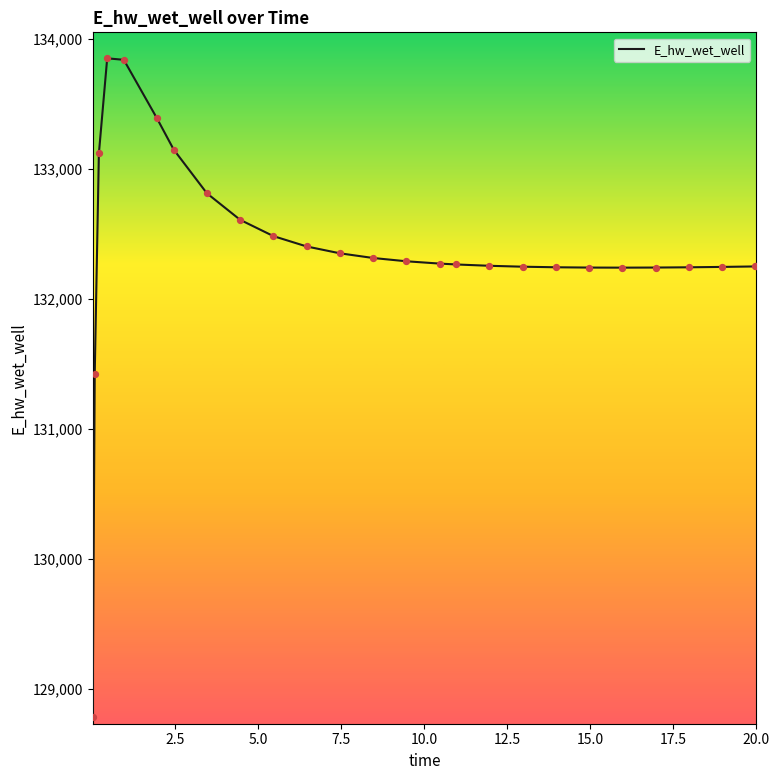

What is the greatest value displayed?

133852.4